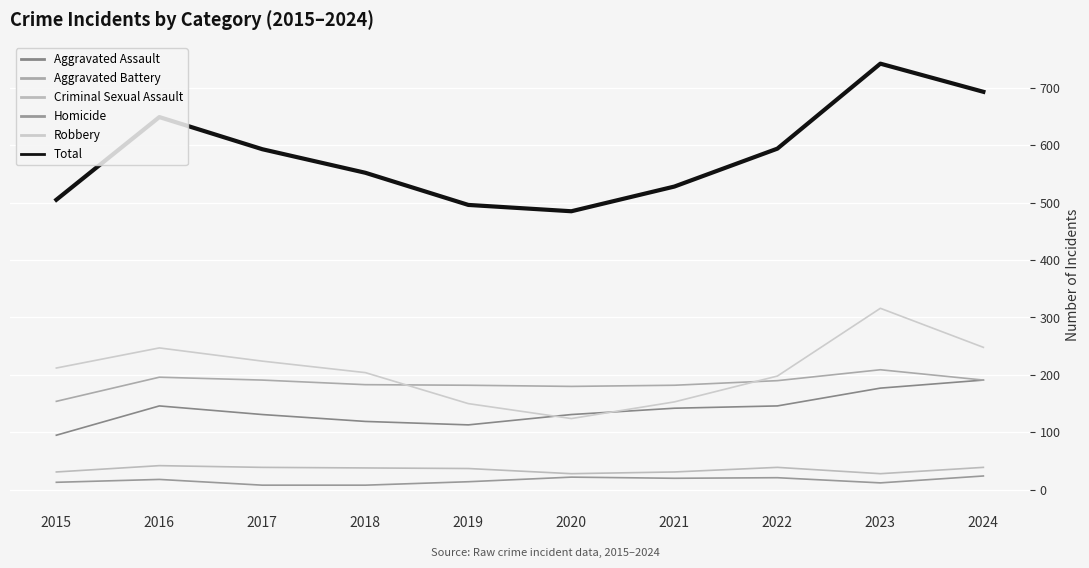

What is the average value of the Robbery series?

208